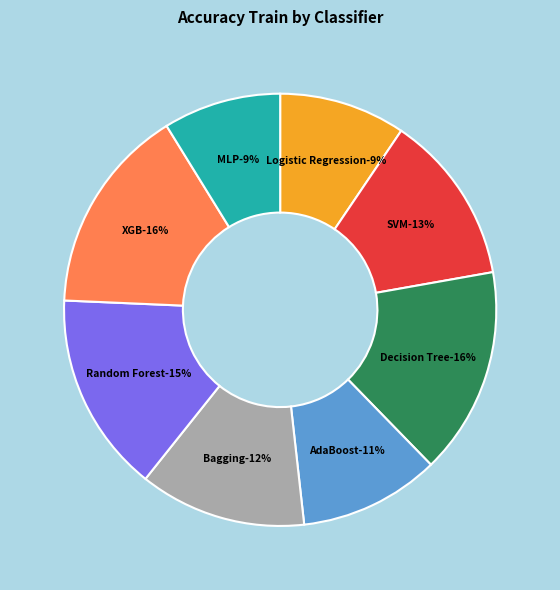

To the nearest percent, what portion does Decision Tree Classification represent?

16%